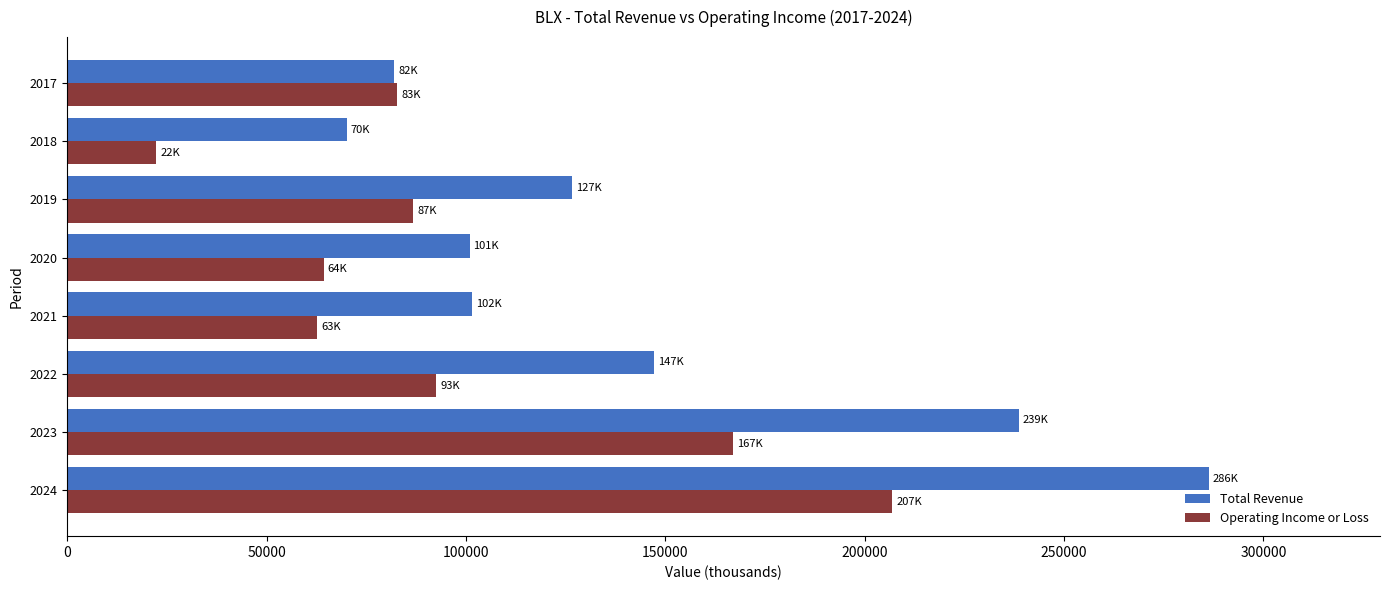

At which category is the sum across all series the highest?

2024